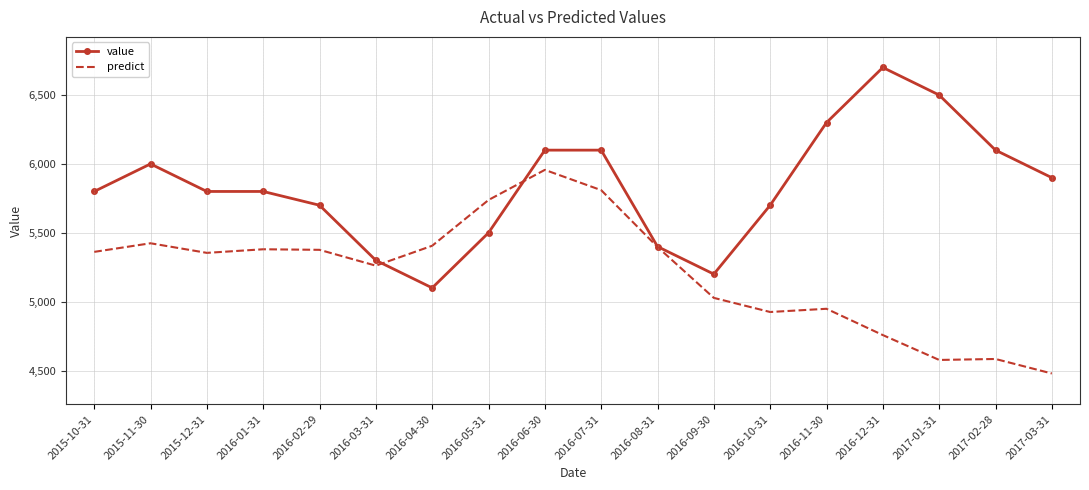

The value of value at 2016-11-30 is 8862.1. True or false?

False